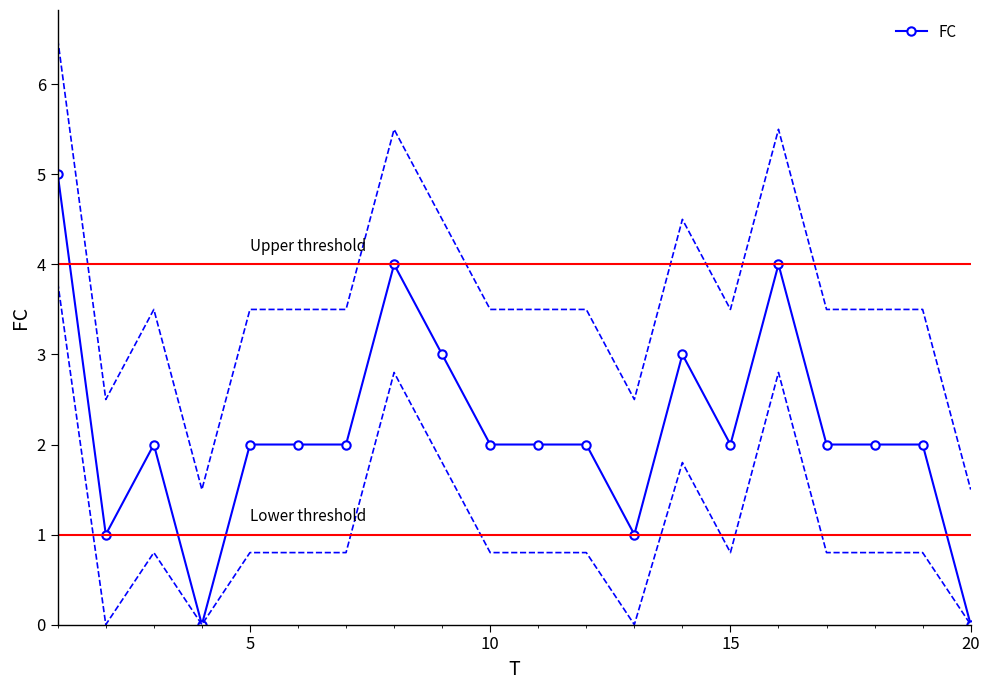

How many lines are shown in the chart?

1